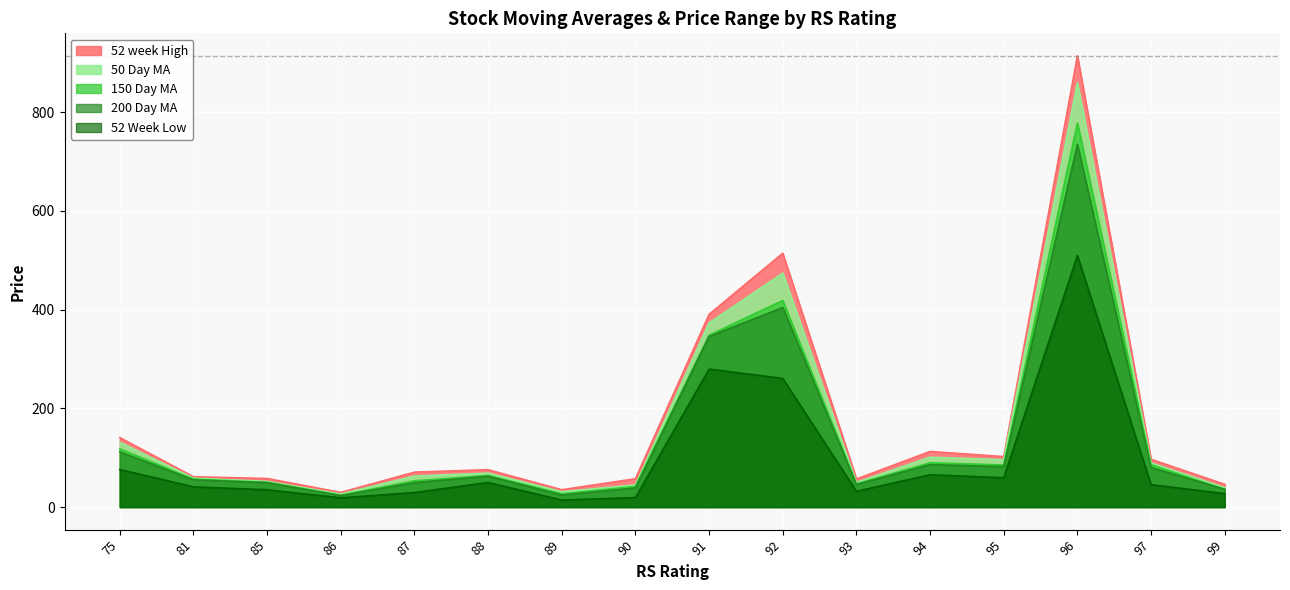

Reading left to right, extract all data points from this chart.

50 Day MA: 131.3	58.6	52.0	26.4	62.8	68.8	31.1	44.8	373.0	473.9	50.0	101.1	95.8	859.5	89.2	39.4
150 Day MA: 118.0	56.6	50.2	24.0	53.2	64.0	27.0	41.8	348.2	418.6	47.0	89.7	85.2	778.3	85.7	36.1
200 Day MA: 111.8	55.1	49.4	23.2	49.5	62.6	24.4	38.7	345.5	404.4	45.9	85.9	82.0	735.0	80.1	35.9
52 Week Low: 76.2	40.9	35.0	18.7	29.4	49.8	14.2	19.1	279.6	260.6	31.9	65.4	59.5	509.8	45.4	27.2
52 week High: 140.8	61.5	57.9	29.7	70.7	75.7	35.1	57.4	390.5	514.3	56.9	112.7	102.3	914.2	96.8	46.0